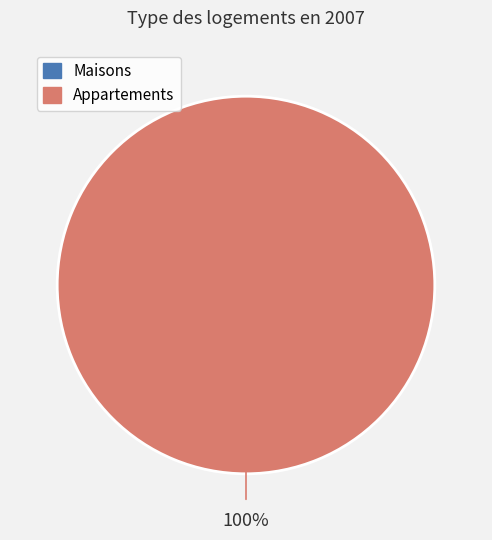

The 1391380733 slice represents 1% of the pie. True or false?

False